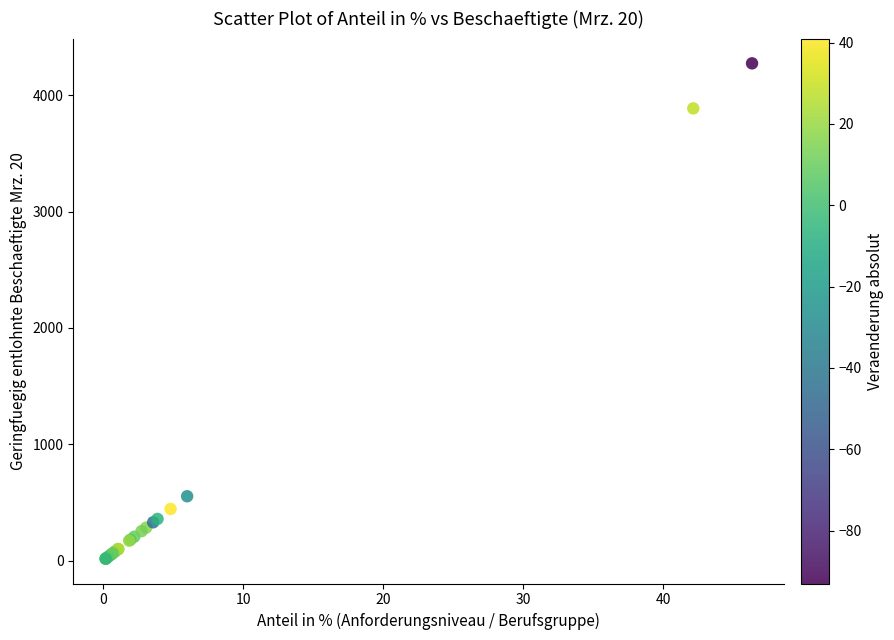

What Y value in the scatter plot is closest to 2145?

554